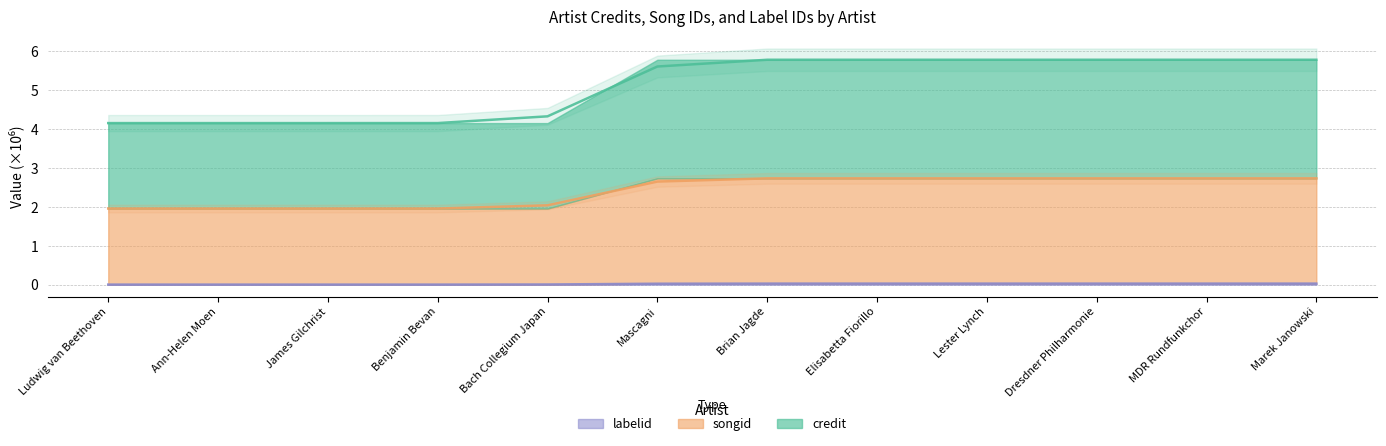

True or false: credit and labelid cross at least once.

False